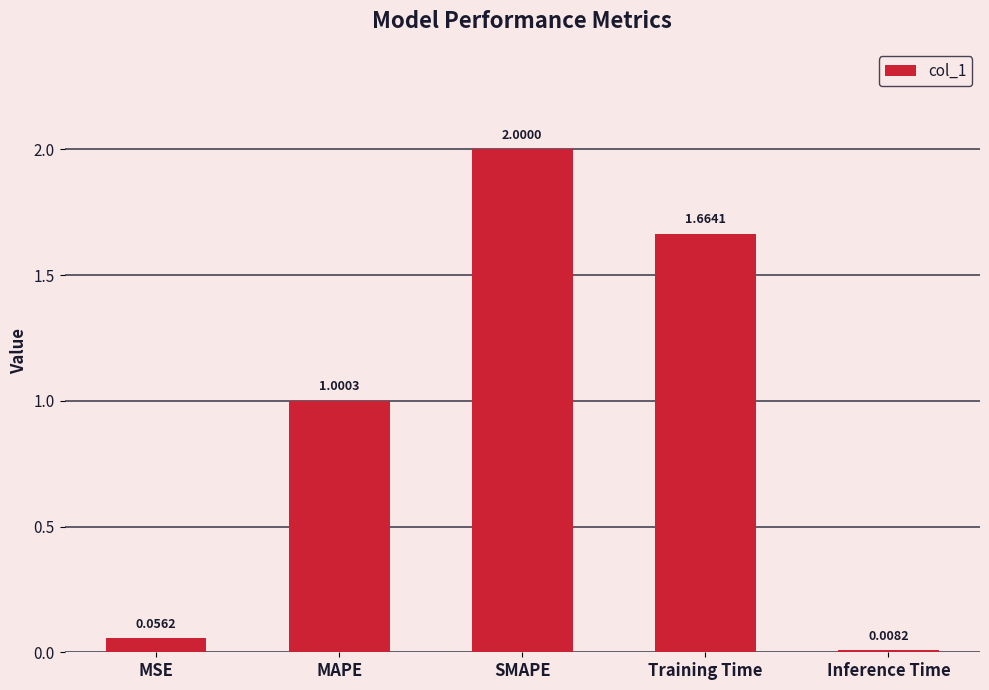

What is the difference between the second highest and second lowest values?

1.6